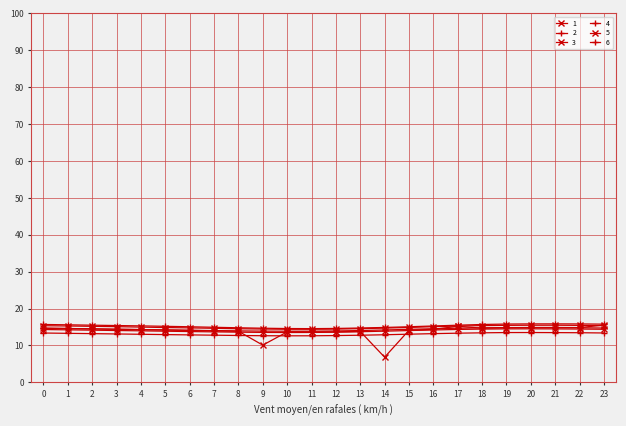

How many categories are shown in the chart?

24